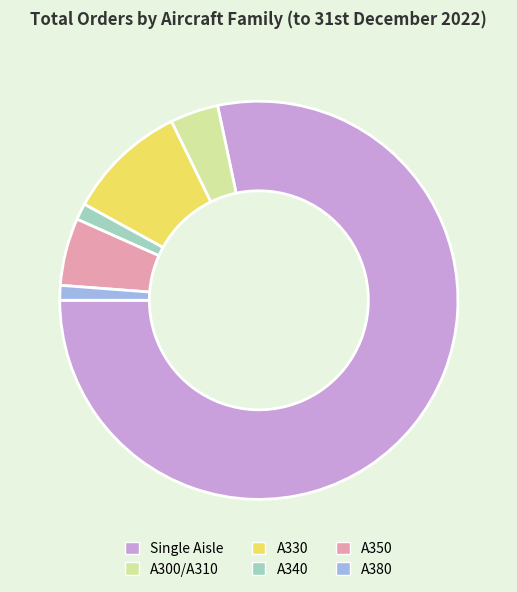

What is the ratio of the value at A380 to the value at A340?

0.9